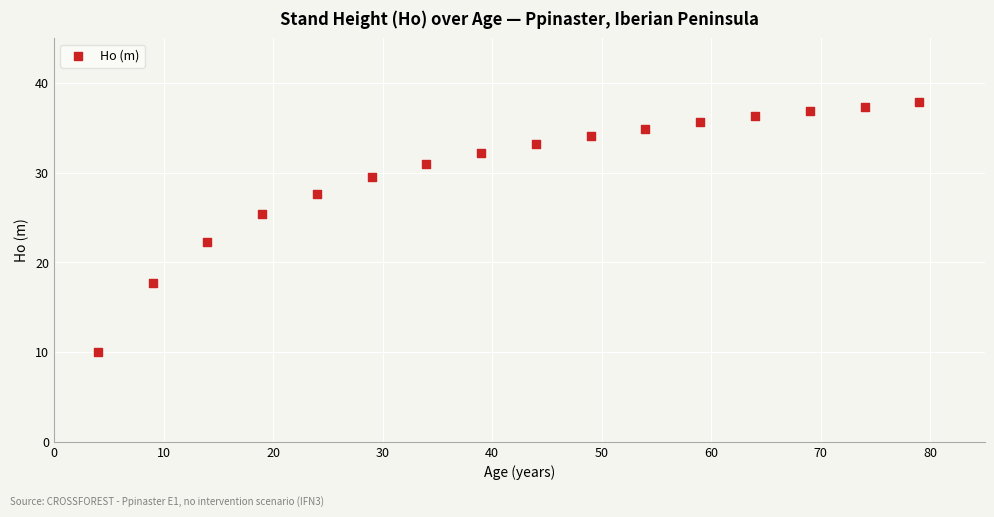

What Y value in the scatter plot is closest to 23?

22.3